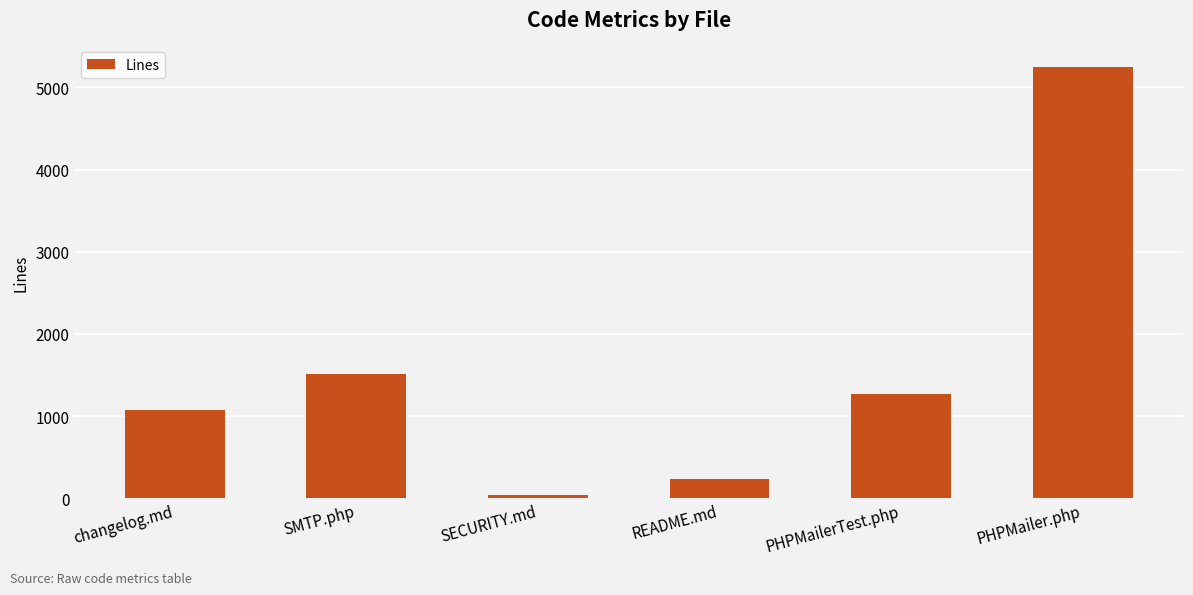

True or false: the data shows 37 at SECURITY.md.

True